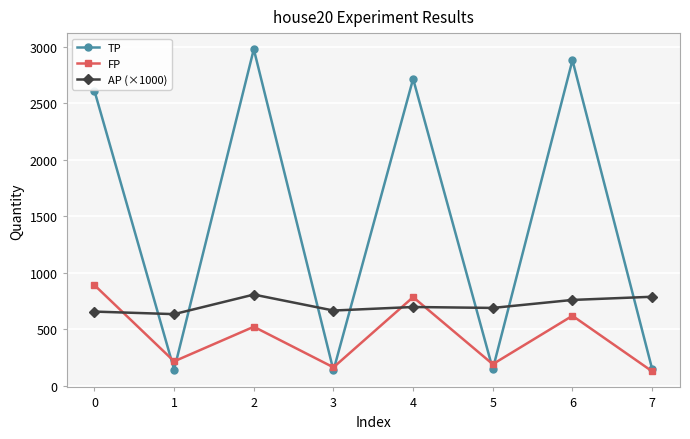

At 6, list the series in order from smallest to largest.

FP, AP (×1000), TP